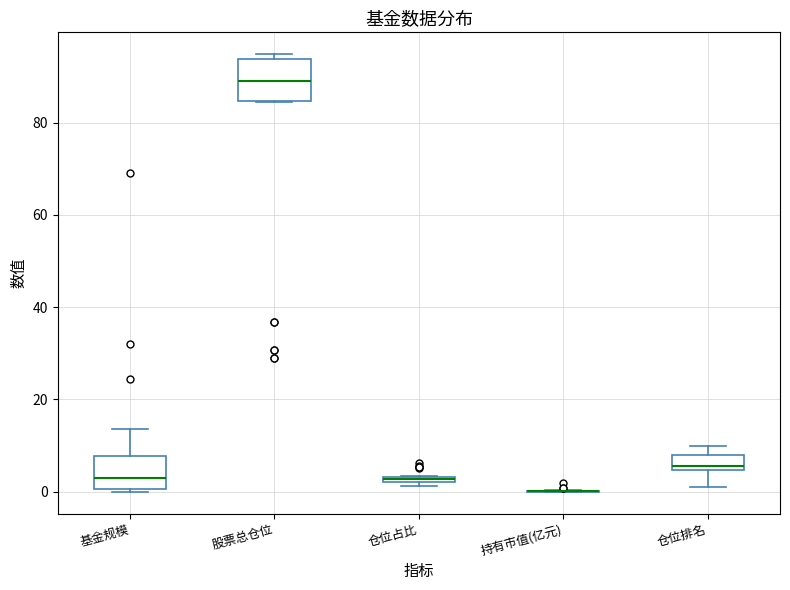

Comparing the boxes themselves (not the whiskers), which one is the tallest?

股票总仓位